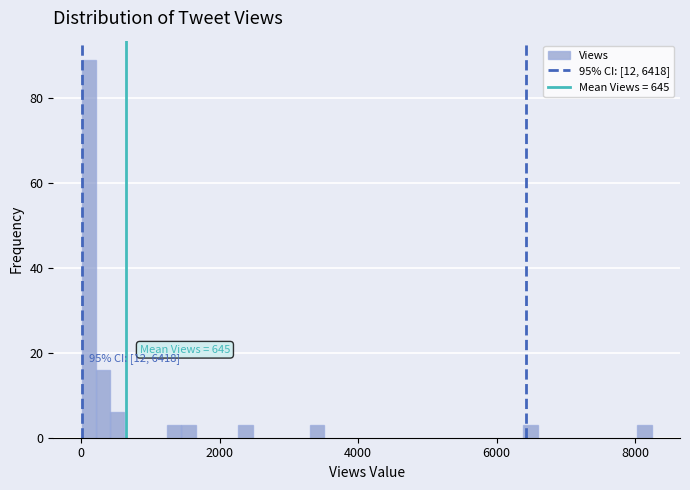

Around what value on the x-axis is the tallest bar? Give the approximate position of its centre, as read against the axis.

200